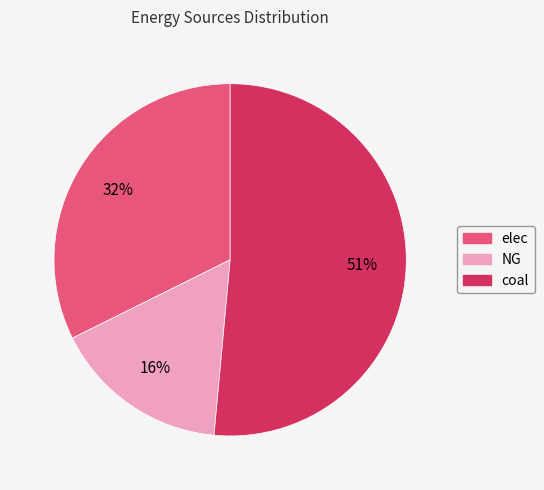

To the nearest percent, what is the average slice percentage?

33%